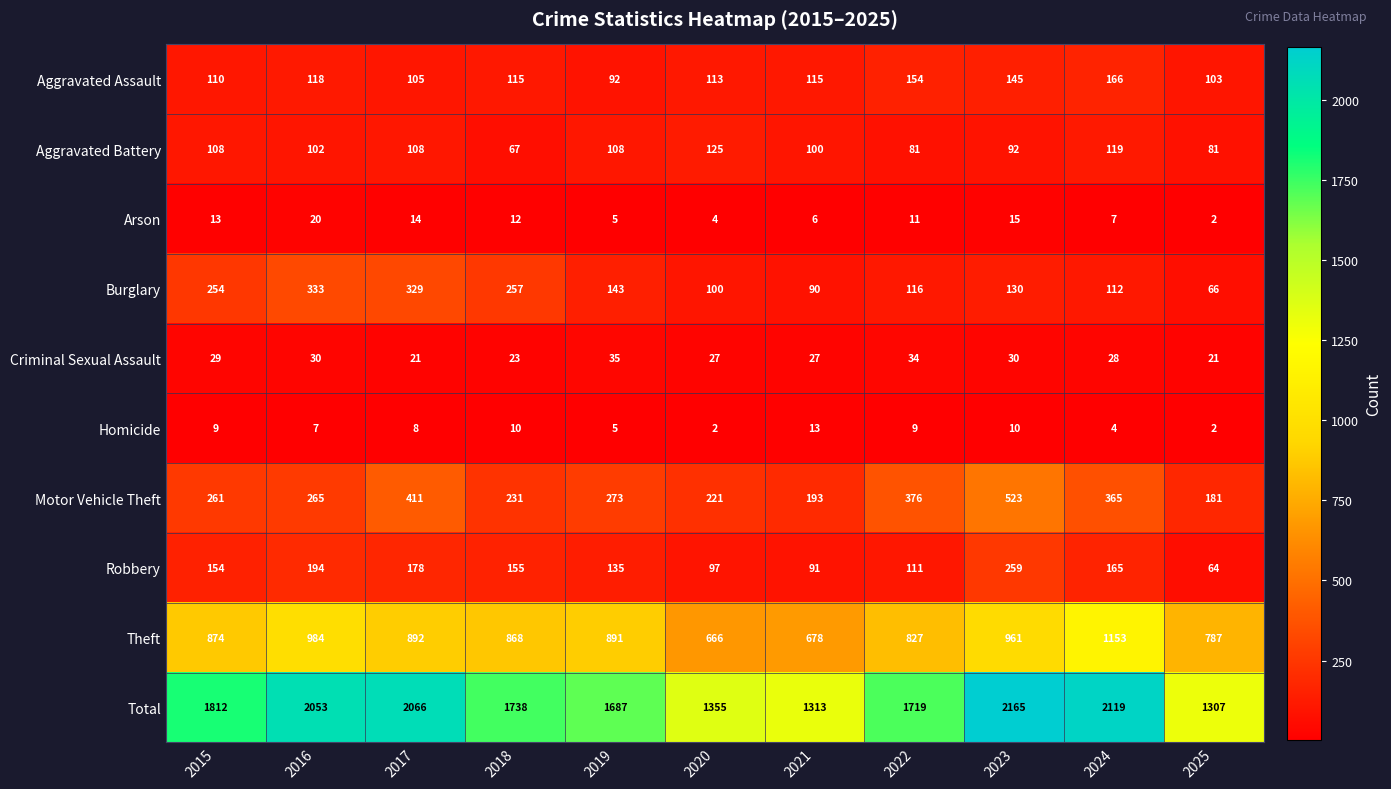

The value of Motor Vehicle Theft at 2025 is 89. True or false?

False